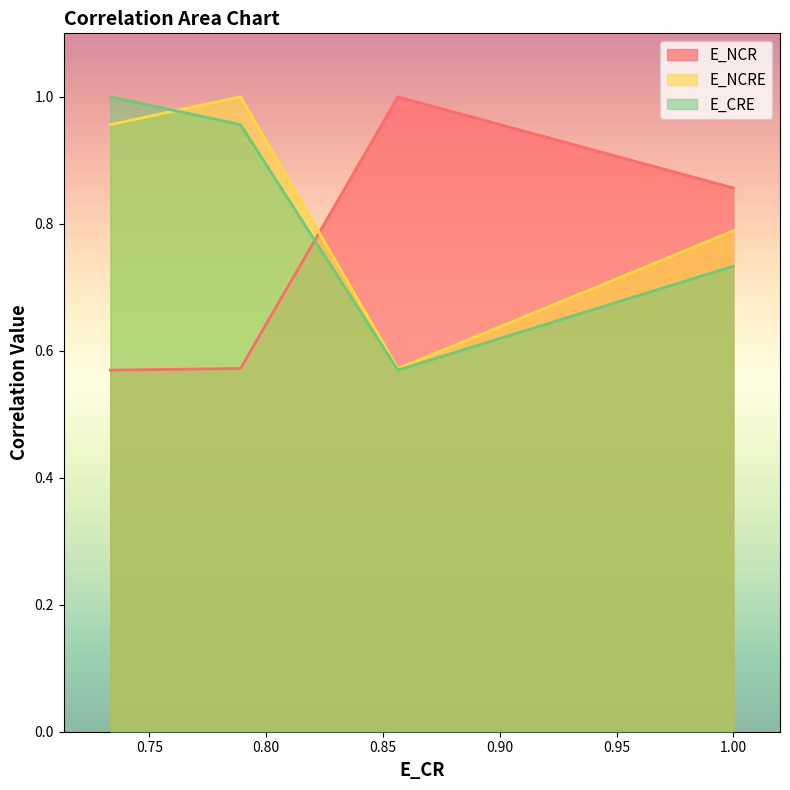

Reading left to right, transcribe all the data shown in this chart.

E_NCR: 1.0=0.9	0.8563993812094337=1.0	0.7889831814277533=0.6	0.7332713396947891=0.6
E_NCRE: 1.0=0.8	0.8563993812094337=0.6	0.7889831814277533=1.0	0.7332713396947891=1.0
E_CRE: 1.0=0.7	0.8563993812094337=0.6	0.7889831814277533=1.0	0.7332713396947891=1.0